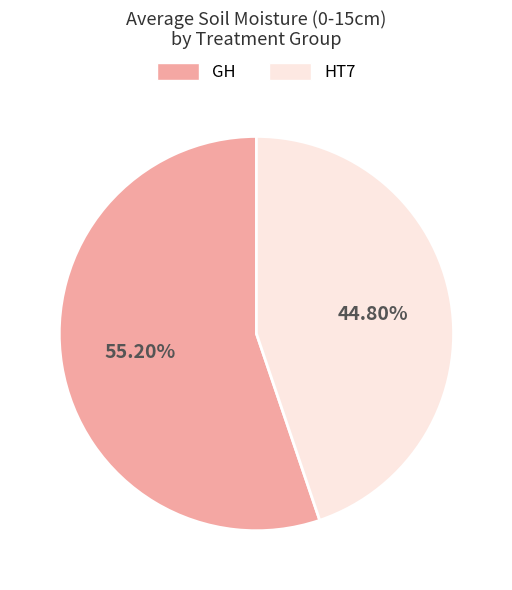

How many segments does this pie chart have?

2